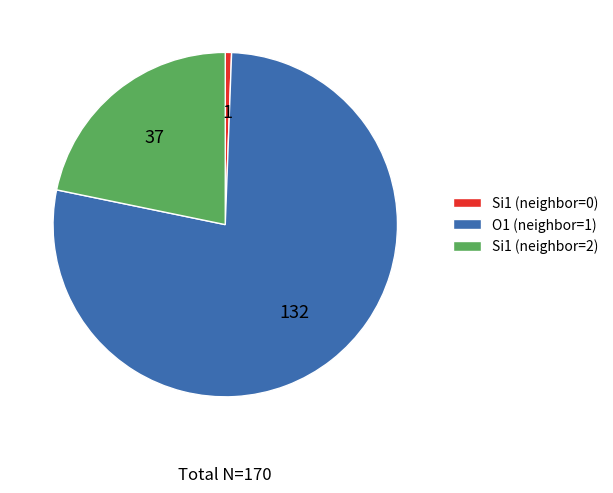

Which category has the smallest portion of the pie?

Si1 (neighbor=0)